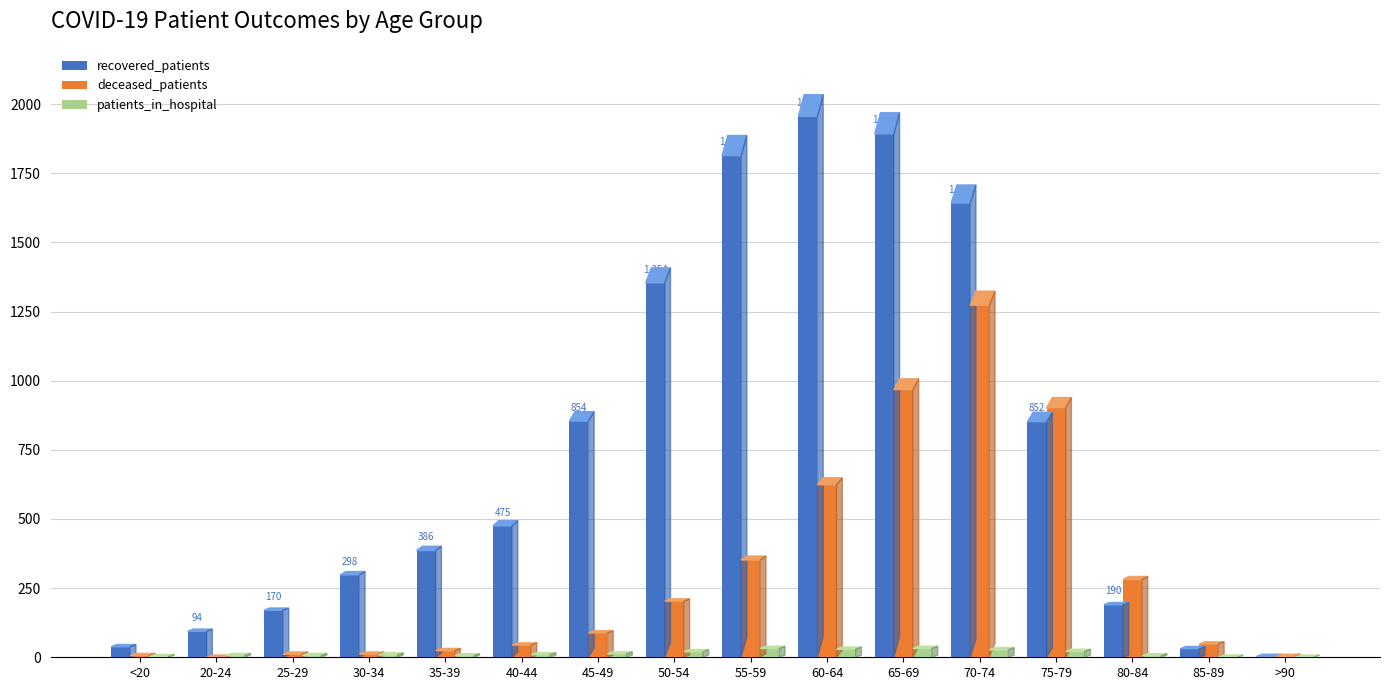

How many categories are shown in the chart?

16